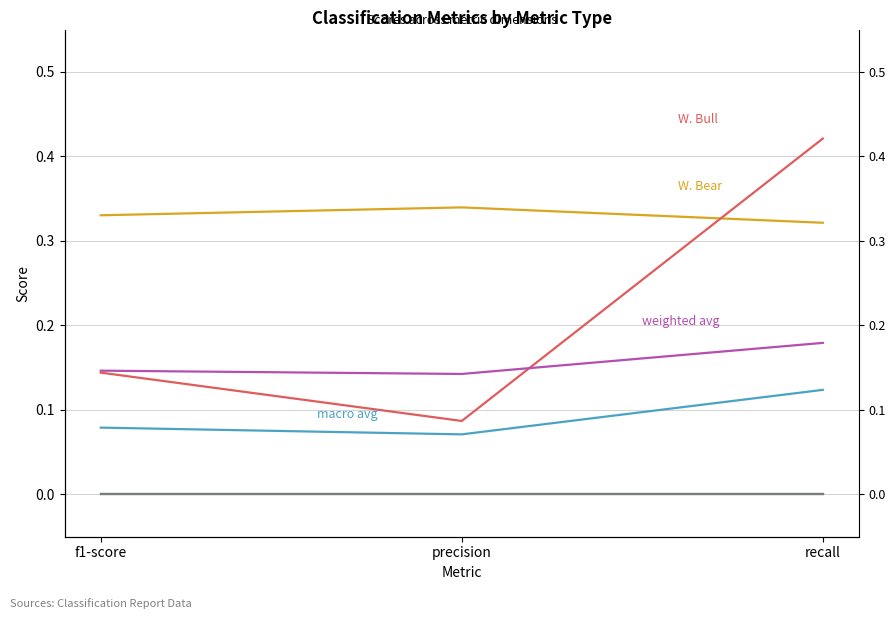

Reading right to left, list all the values displayed in this chart.

W. Bear: 0.3	0.3	0.3
W. Bull: 0.4	0.1	0.1
macro avg: 0.1	0.1	0.1
weighted avg: 0.2	0.1	0.1
Bear: 0.0	0.0	0.0
S. Bear: 0.0	0.0	0.0